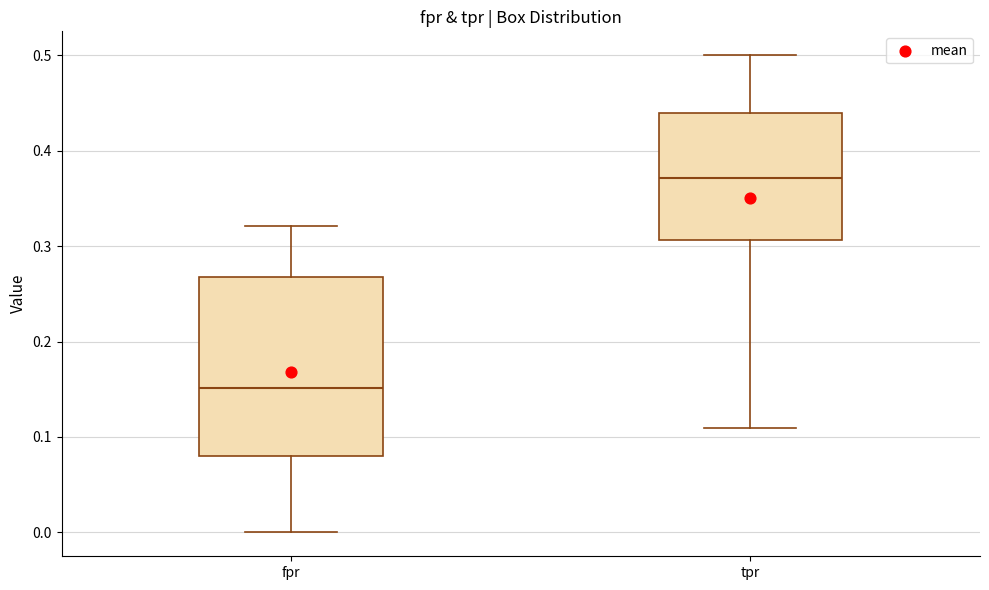

Comparing the boxes themselves (not the whiskers), which one is the tallest?

fpr